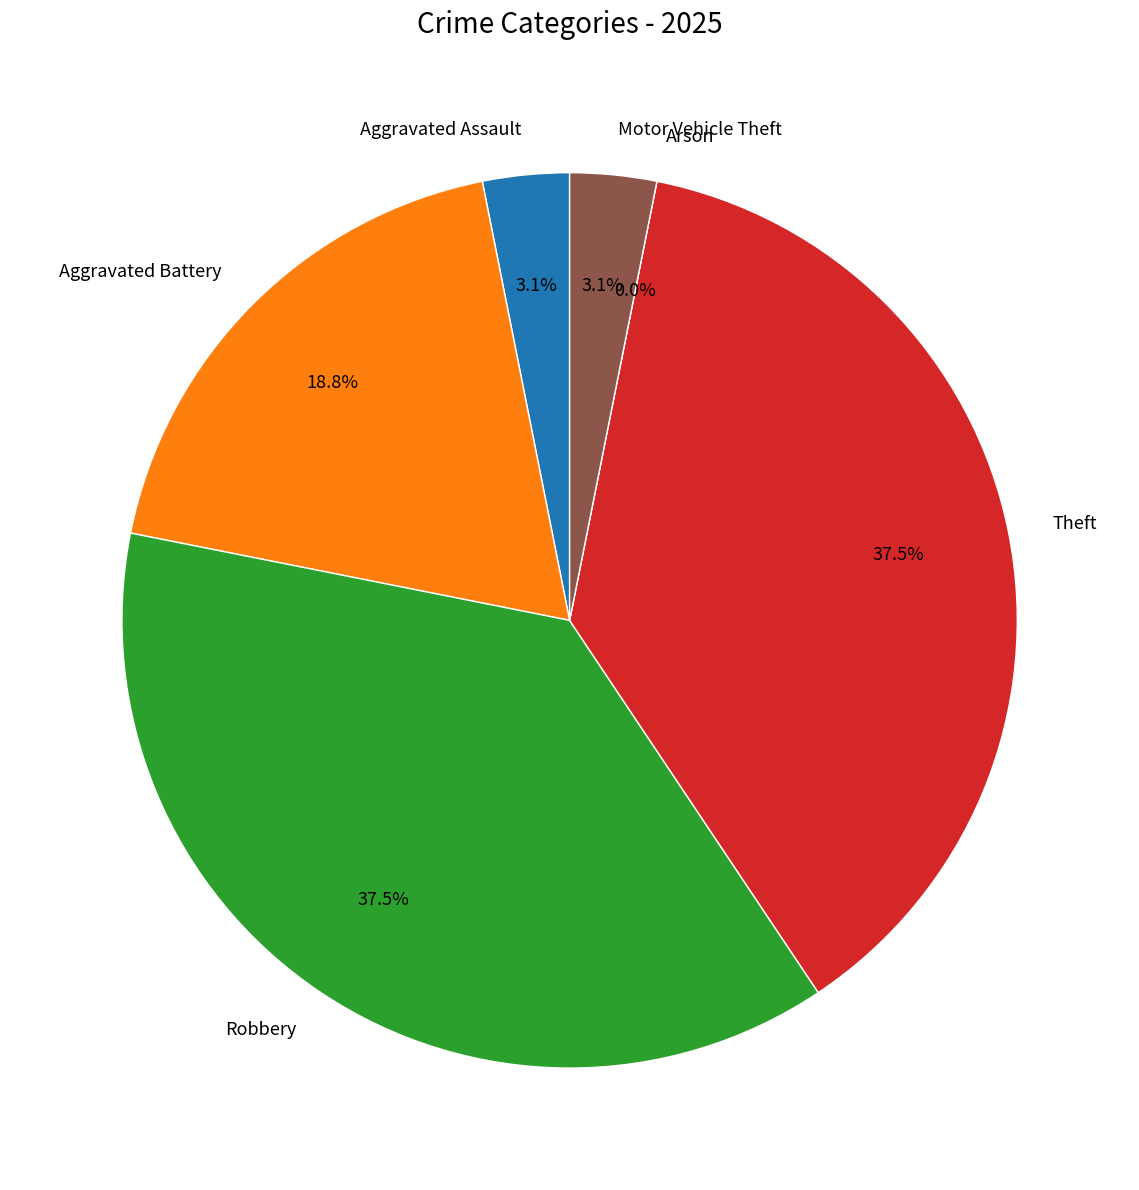

What is the largest slice in the pie chart?

Robbery